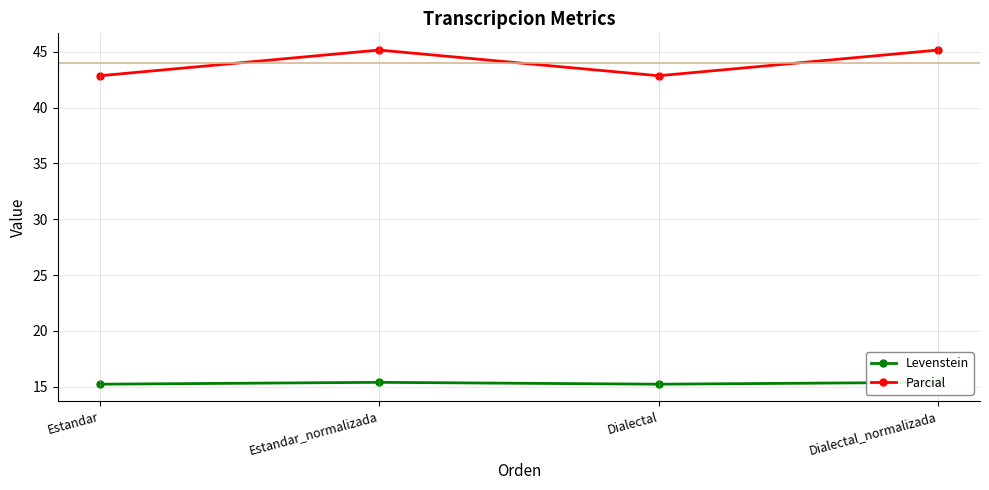

At which label is Parcial closest to 44?

Estandar